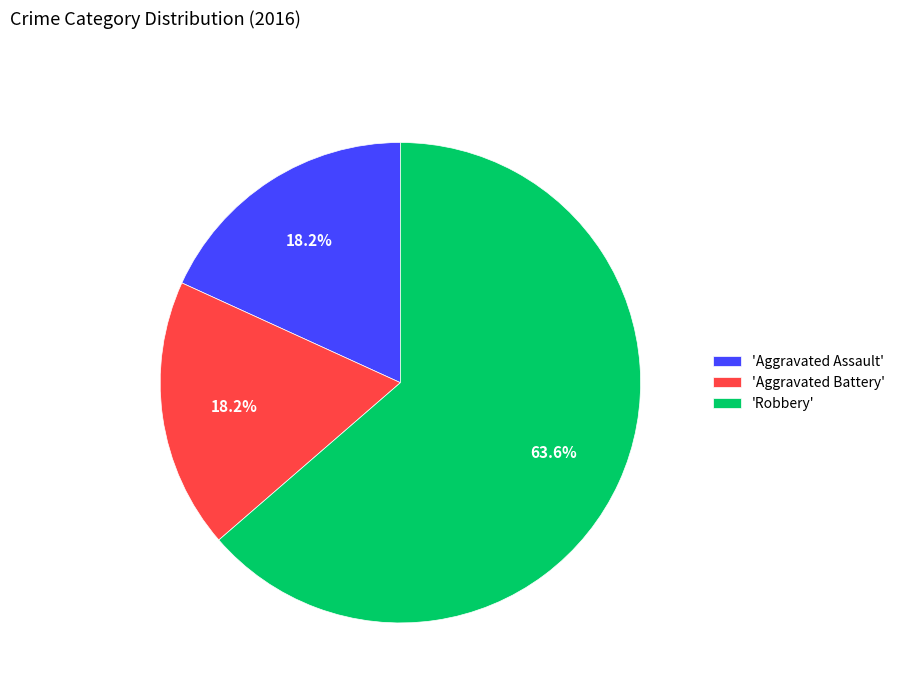

Which category accounts for the majority?

'Robbery'